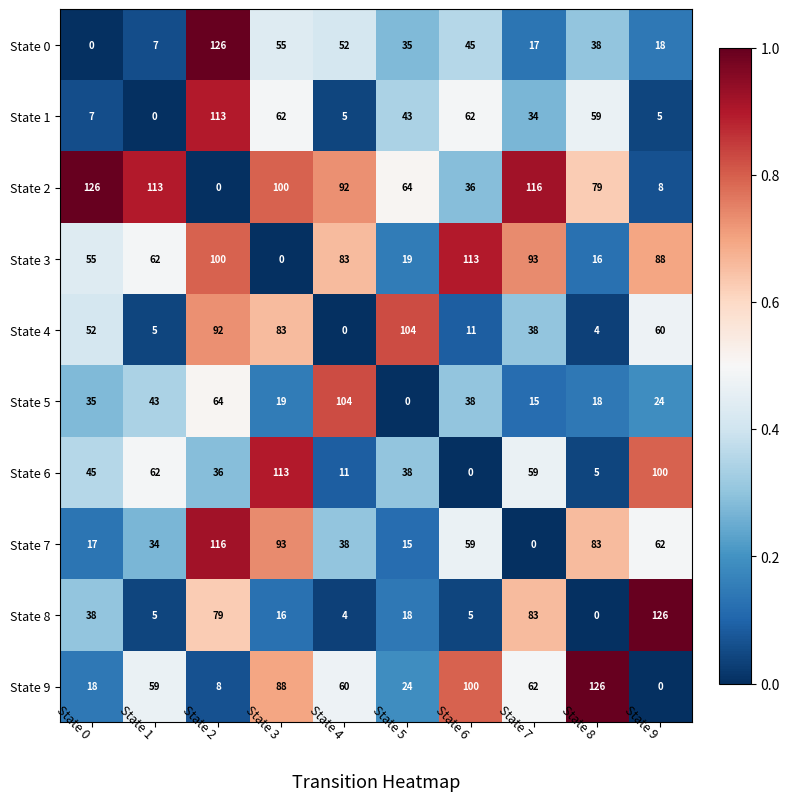

What is the difference between the second highest and minimum values in the State 8 series?

83